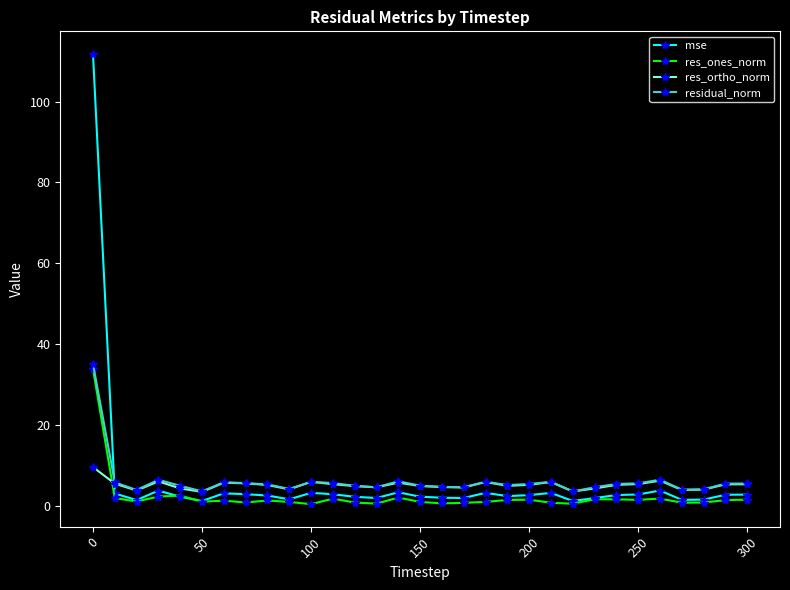

In res_ones_norm, how many points are lower than both neighbors (excluding endpoints)?

9